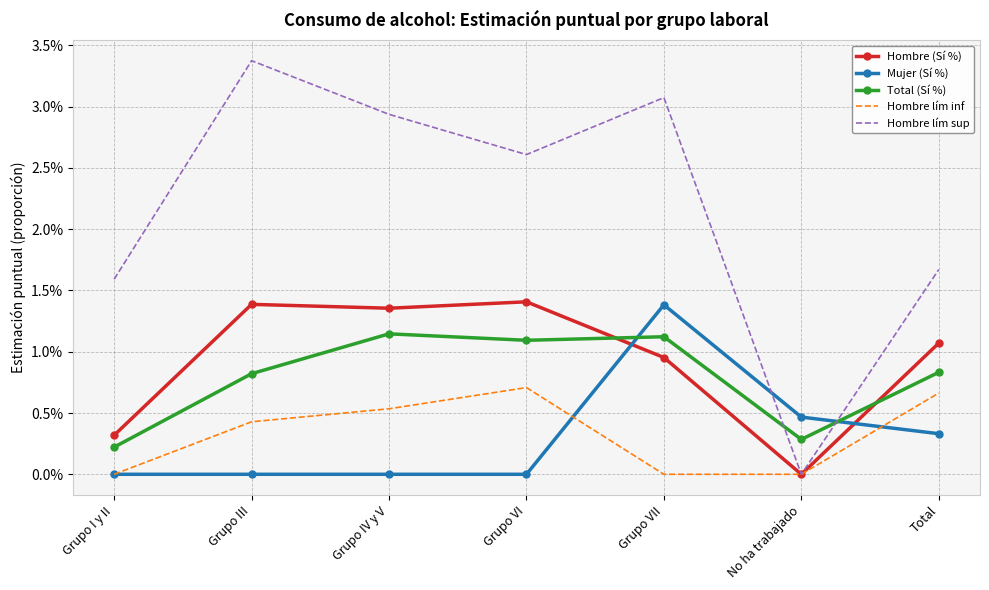

Where is the first local maximum for Hombre lím inf?

Grupo VI